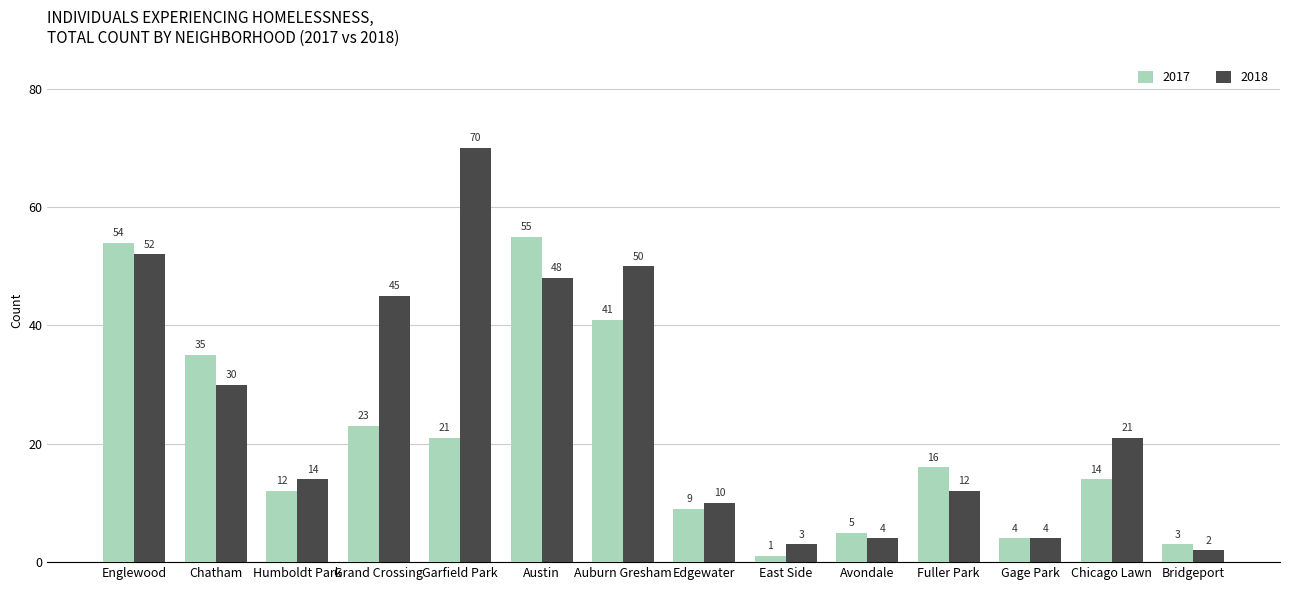

The 2018 series shows 26 at Englewood. True or false?

False